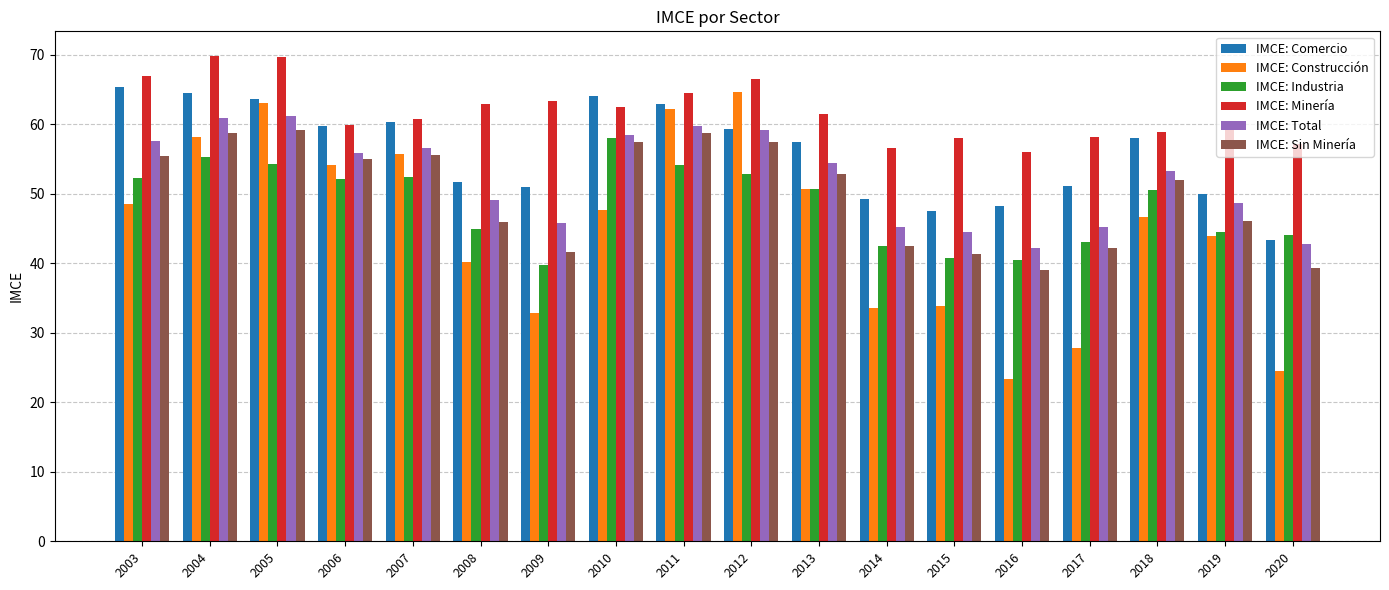

Is it true that IMCE: Construcción equals 72.0 at 2018?

False